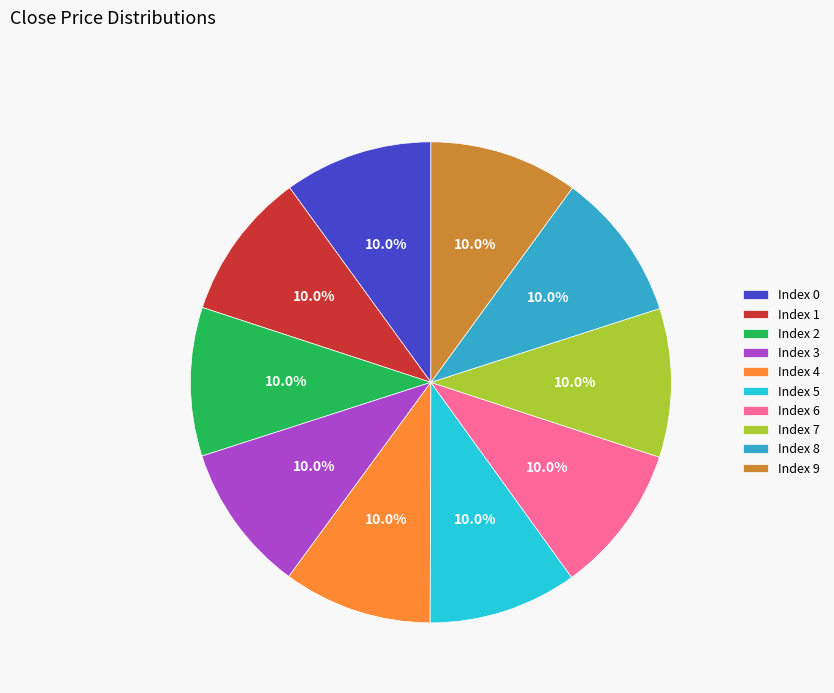

Is there any slice that represents more than half of the pie?

No